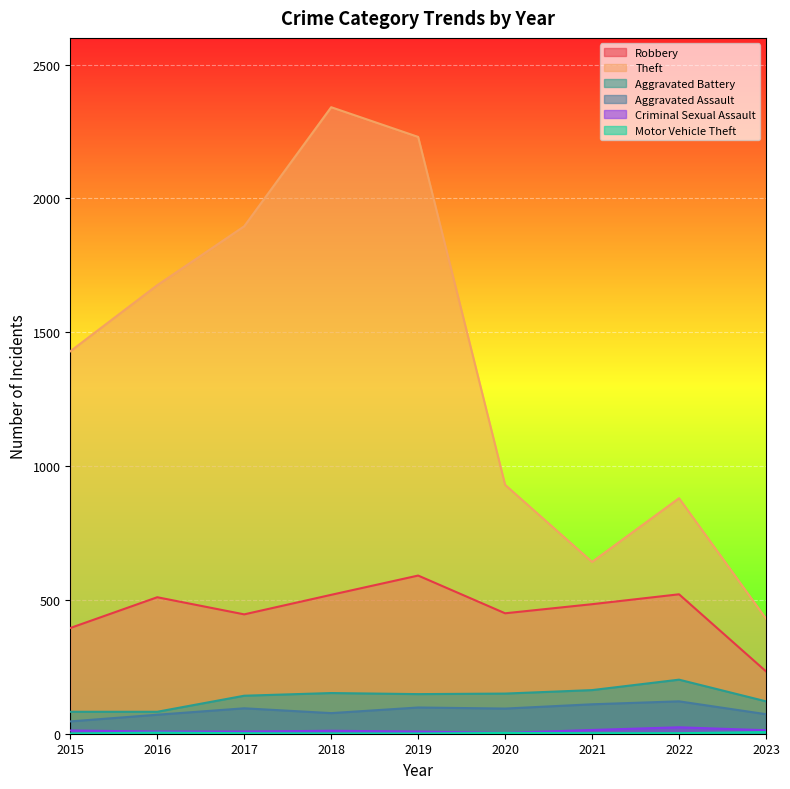

List the labels in order of Aggravated Assault value, largest first.

2022, 2021, 2019, 2017, 2020, 2018, 2023, 2016, 2015